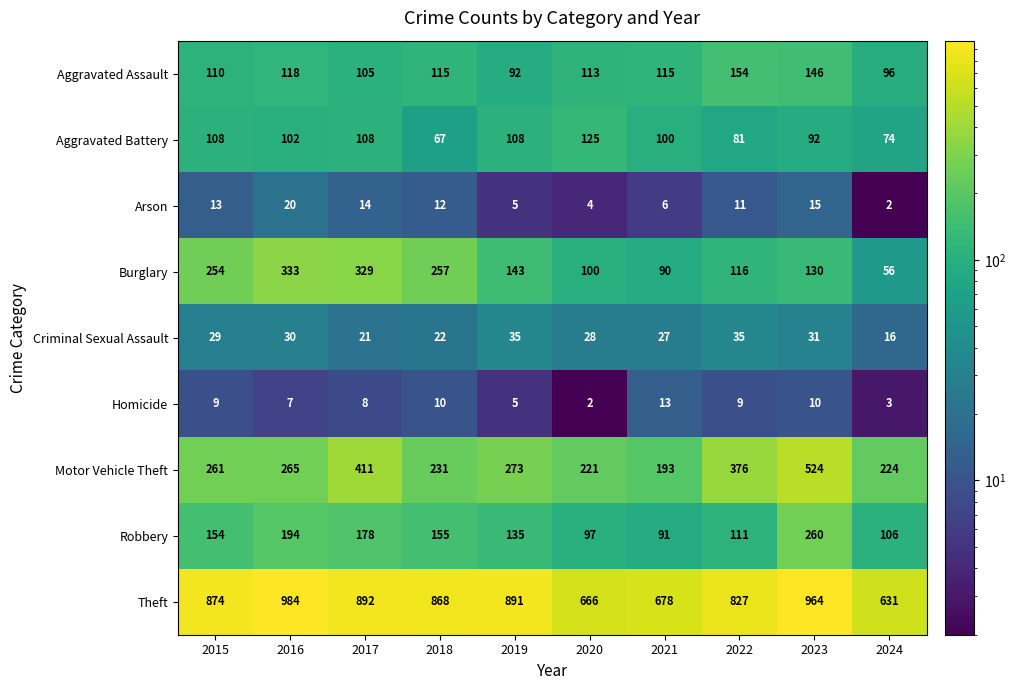

The value of Homicide at 2019 is 2. True or false?

False